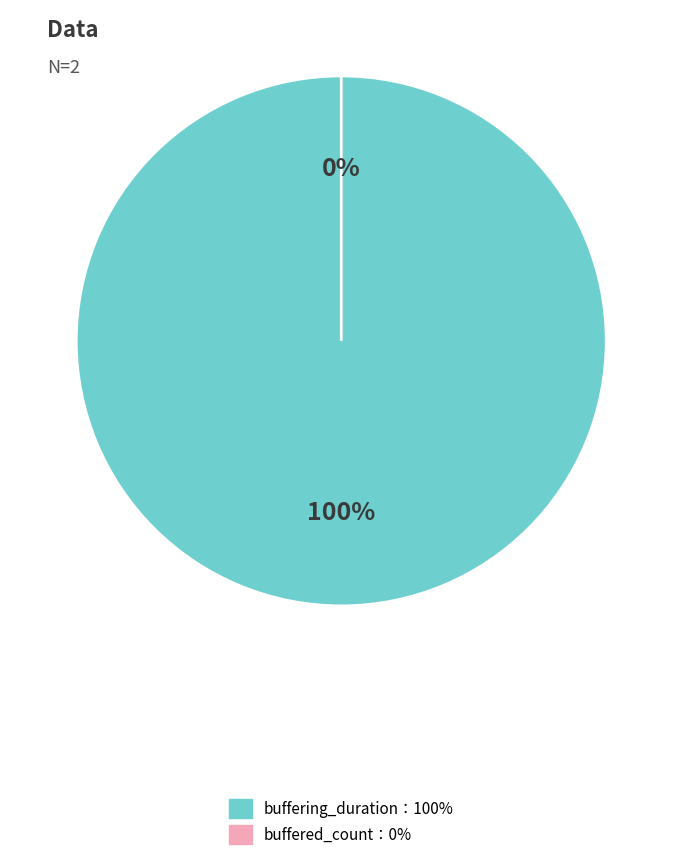

Rank the categories by value from highest to lowest.

buffering_duration, buffered_count